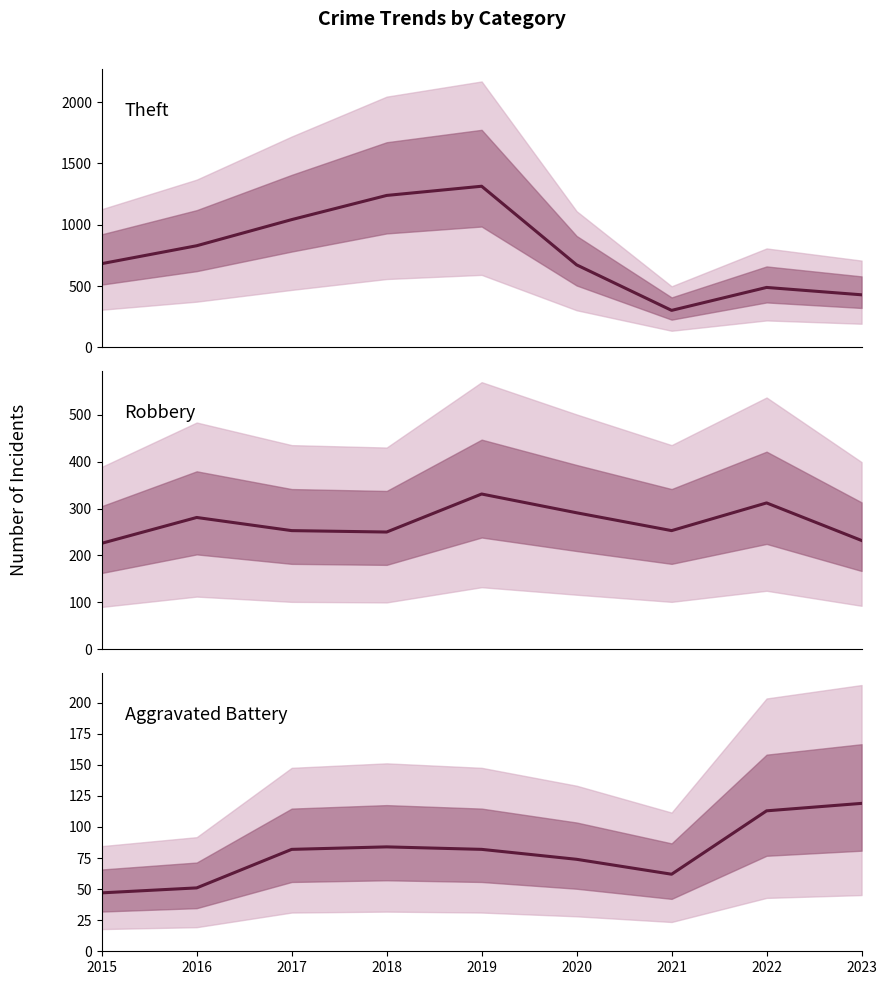

List the labels in order of Aggravated Battery value, largest first.

2023, 2022, 2018, 2017, 2019, 2020, 2021, 2016, 2015